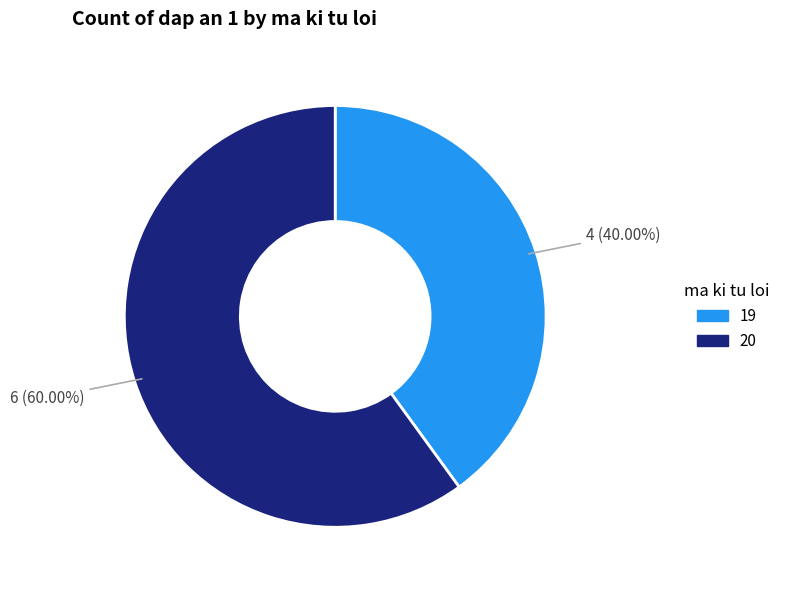

What percentage is the 19 slice, to the nearest percent?

40%